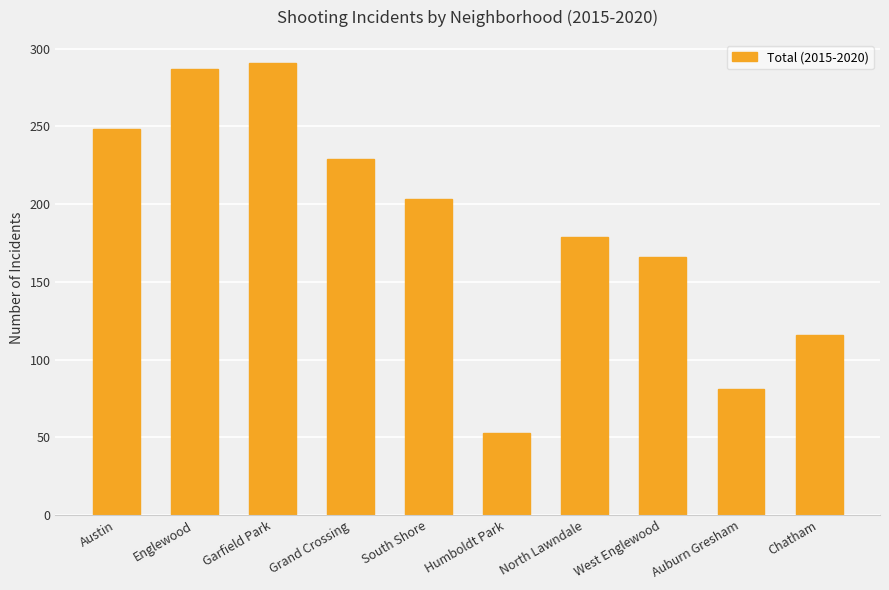

How many bars are there in total?

10